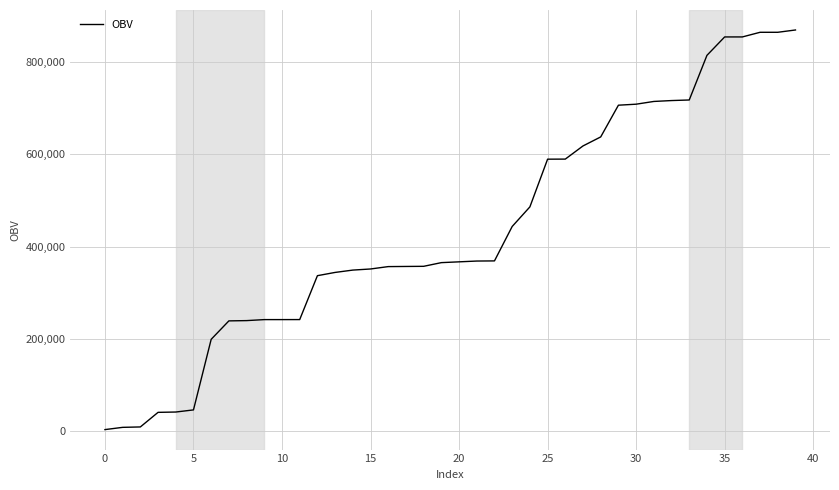

What is the smallest value displayed?

2800.0